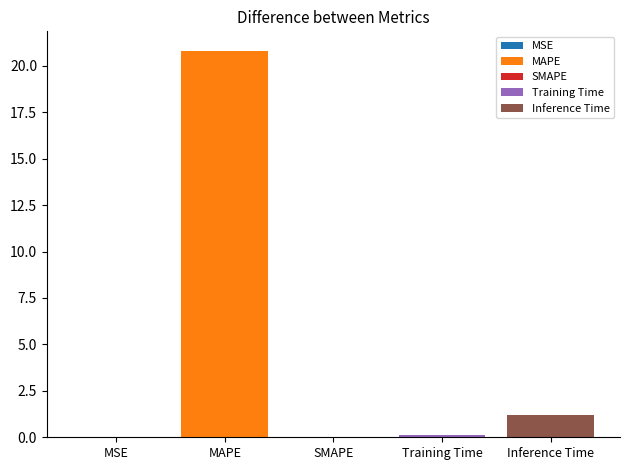

List the labels in order of value, smallest first.

SMAPE, MSE, Training Time, Inference Time, MAPE